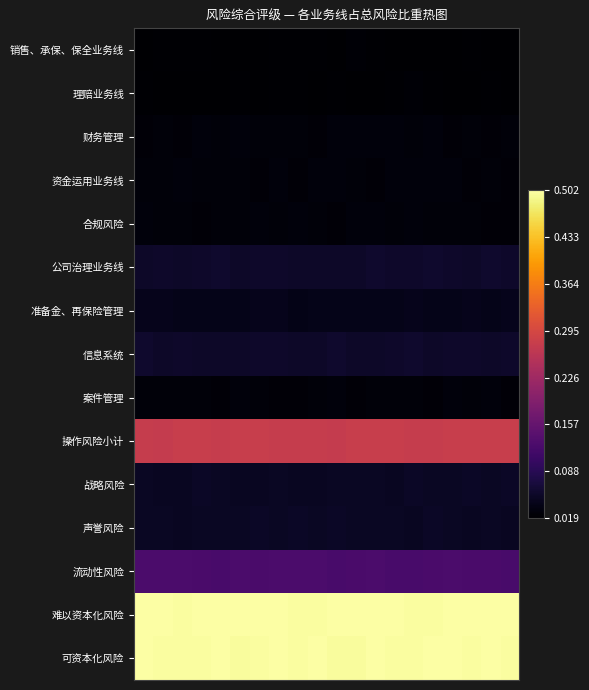

Reading left to right, extract all data points from this chart.

销售、承保、保全业务线: 0.0	0.0	0.0	0.0	0.0	0.0	0.0	0.0	0.0	0.0	0.0	0.0	0.0	0.0	0.0	0.0	0.0	0.0	0.0	0.0
理赔业务线: 0.0	0.0	0.0	0.0	0.0	0.0	0.0	0.0	0.0	0.0	0.0	0.0	0.0	0.0	0.0	0.0	0.0	0.0	0.0	0.0
财务管理: 0.0	0.0	0.0	0.0	0.0	0.0	0.0	0.0	0.0	0.0	0.0	0.0	0.0	0.0	0.0	0.0	0.0	0.0	0.0	0.0
资金运用业务线: 0.0	0.0	0.0	0.0	0.0	0.0	0.0	0.0	0.0	0.0	0.0	0.0	0.0	0.0	0.0	0.0	0.0	0.0	0.0	0.0
合规风险: 0.0	0.0	0.0	0.0	0.0	0.0	0.0	0.0	0.0	0.0	0.0	0.0	0.0	0.0	0.0	0.0	0.0	0.0	0.0	0.0
公司治理业务线: 0.1	0.1	0.1	0.1	0.1	0.1	0.1	0.1	0.1	0.1	0.1	0.1	0.1	0.1	0.1	0.1	0.1	0.1	0.1	0.1
准备金、再保险管理: 0.0	0.0	0.0	0.0	0.0	0.0	0.0	0.0	0.0	0.0	0.0	0.0	0.0	0.0	0.0	0.0	0.0	0.0	0.0	0.0
信息系统: 0.1	0.1	0.1	0.1	0.1	0.1	0.1	0.1	0.1	0.1	0.1	0.1	0.1	0.1	0.1	0.1	0.1	0.1	0.1	0.1
案件管理: 0.0	0.0	0.0	0.0	0.0	0.0	0.0	0.0	0.0	0.0	0.0	0.0	0.0	0.0	0.0	0.0	0.0	0.0	0.0	0.0
操作风险小计: 0.3	0.3	0.3	0.3	0.3	0.3	0.3	0.3	0.3	0.3	0.3	0.3	0.3	0.3	0.3	0.3	0.3	0.3	0.3	0.3
战略风险: 0.1	0.0	0.0	0.1	0.1	0.0	0.0	0.1	0.0	0.0	0.1	0.1	0.1	0.0	0.1	0.0	0.0	0.1	0.1	0.1
声誉风险: 0.1	0.1	0.0	0.0	0.0	0.0	0.1	0.0	0.1	0.1	0.1	0.1	0.1	0.0	0.0	0.1	0.0	0.0	0.1	0.0
流动性风险: 0.1	0.1	0.1	0.1	0.1	0.1	0.1	0.1	0.1	0.1	0.1	0.1	0.1	0.1	0.1	0.1	0.1	0.1	0.1	0.1
难以资本化风险: 0.5	0.5	0.5	0.5	0.5	0.5	0.5	0.5	0.5	0.5	0.5	0.5	0.5	0.5	0.5	0.5	0.5	0.5	0.5	0.5
可资本化风险: 0.5	0.5	0.5	0.5	0.5	0.5	0.5	0.5	0.5	0.5	0.5	0.5	0.5	0.5	0.5	0.5	0.5	0.5	0.5	0.5